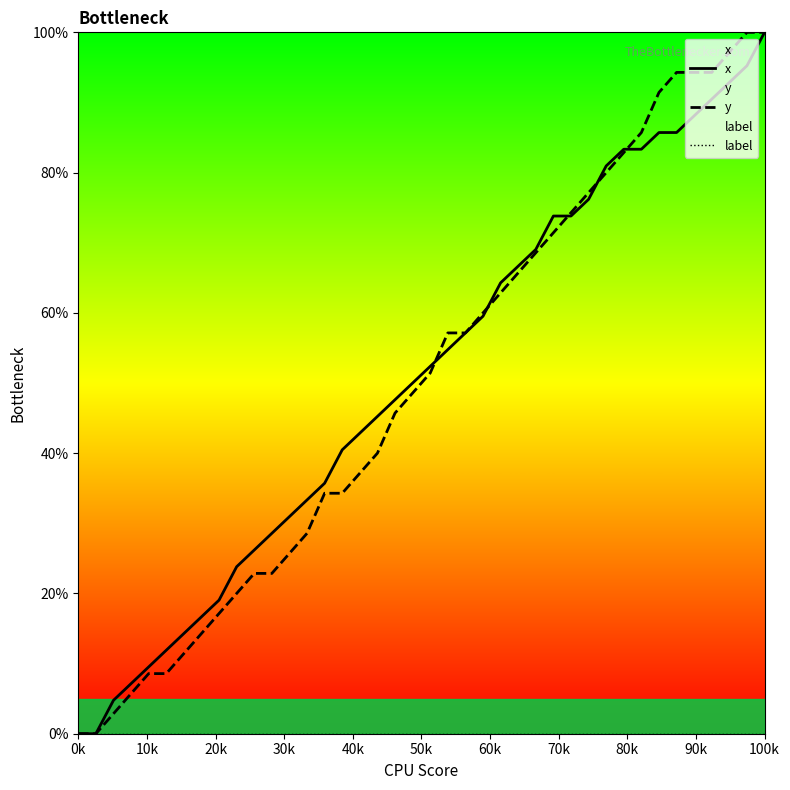

Reading left to right, transcribe all the data shown in this chart.

x: 0.0	0.0	4.8	7.1	9.5	11.9	14.3	16.7	19.0	23.8	26.2	28.6	31.0	33.3	35.7	40.5	42.9	45.2	47.6	50.0	52.4	54.8	57.1	59.5	64.3	66.7	69.0	73.8	73.8	76.2	81.0	83.3	83.3	85.7	85.7	88.1	90.5	92.9	95.2	100.0
y: 0.0	0.0	2.9	5.7	8.6	8.6	11.4	14.3	17.1	20.0	22.9	22.9	25.7	28.6	34.3	34.3	37.1	40.0	45.7	48.6	51.4	57.1	57.1	60.0	62.9	65.7	68.6	71.4	74.3	77.1	80.0	82.9	85.7	91.4	94.3	94.3	94.3	97.1	100.0	100.0
label: 0.0	0.0	0.0	0.0	0.0	0.0	0.0	0.0	0.0	0.0	0.0	0.0	0.0	0.0	0.0	0.0	0.0	0.0	0.0	0.0	0.0	0.0	0.0	0.0	0.0	0.0	0.0	0.0	0.0	0.0	0.0	0.0	0.0	0.0	0.0	0.0	0.0	0.0	0.0	0.0